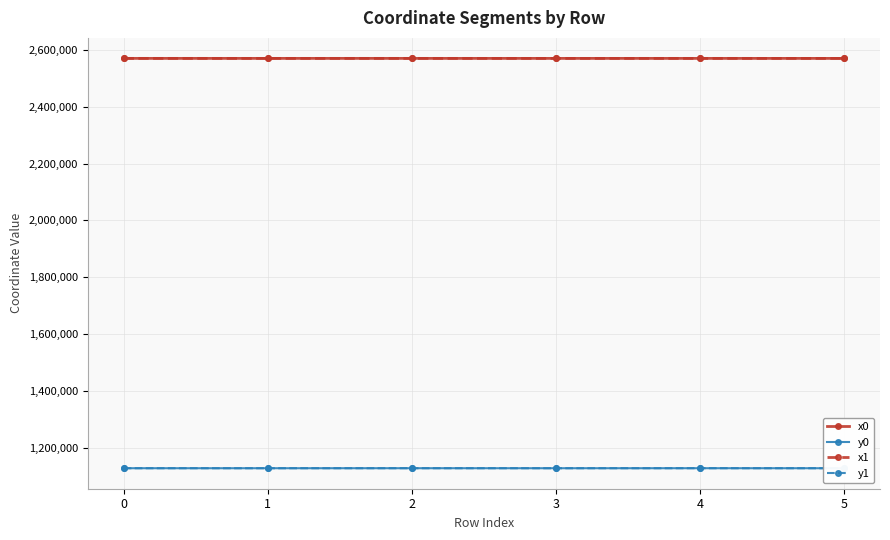

At which category is the sum across all series the highest?

4